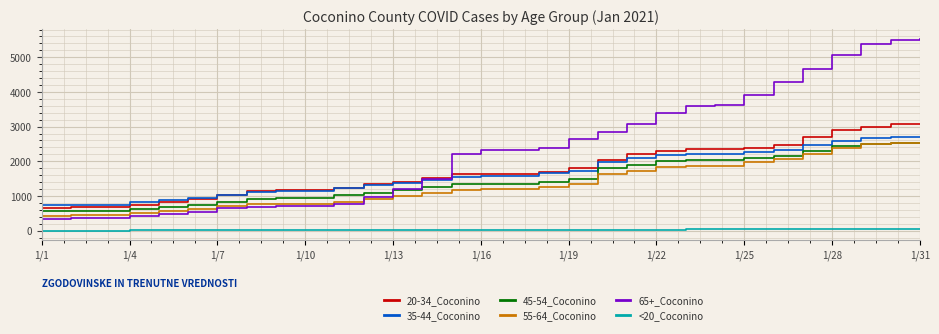

What is the maximum value shown in the chart?

5532